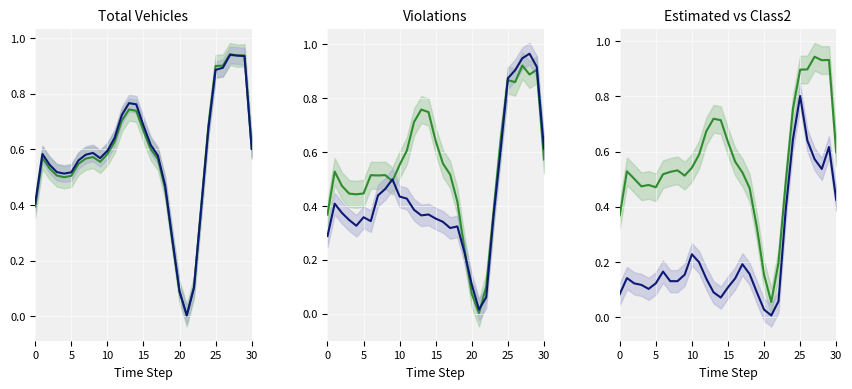

What is the label of the 19th point from the left?

18